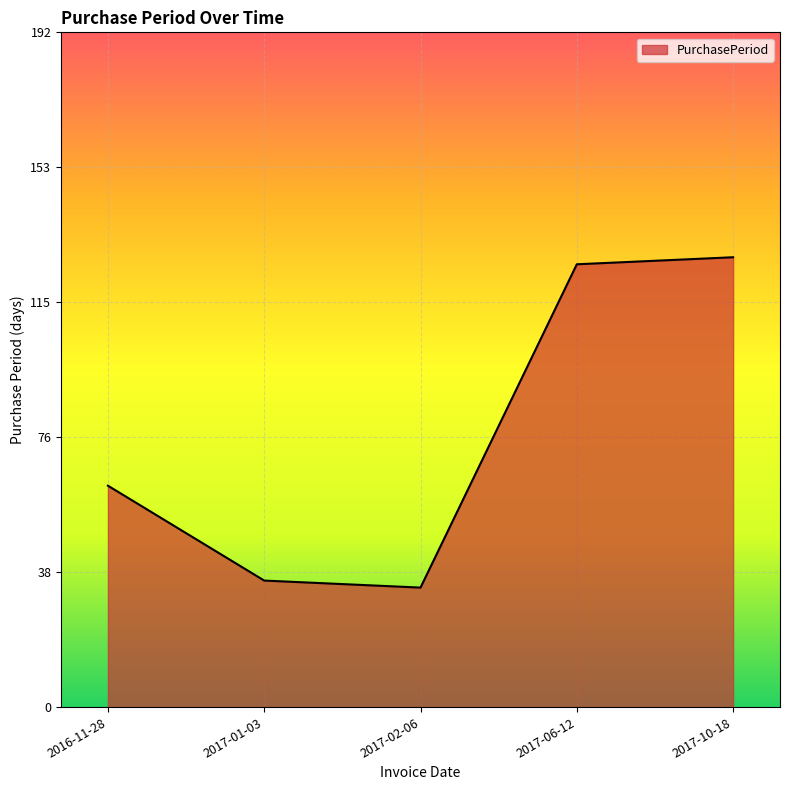

What is the minimum value shown in the chart?

34